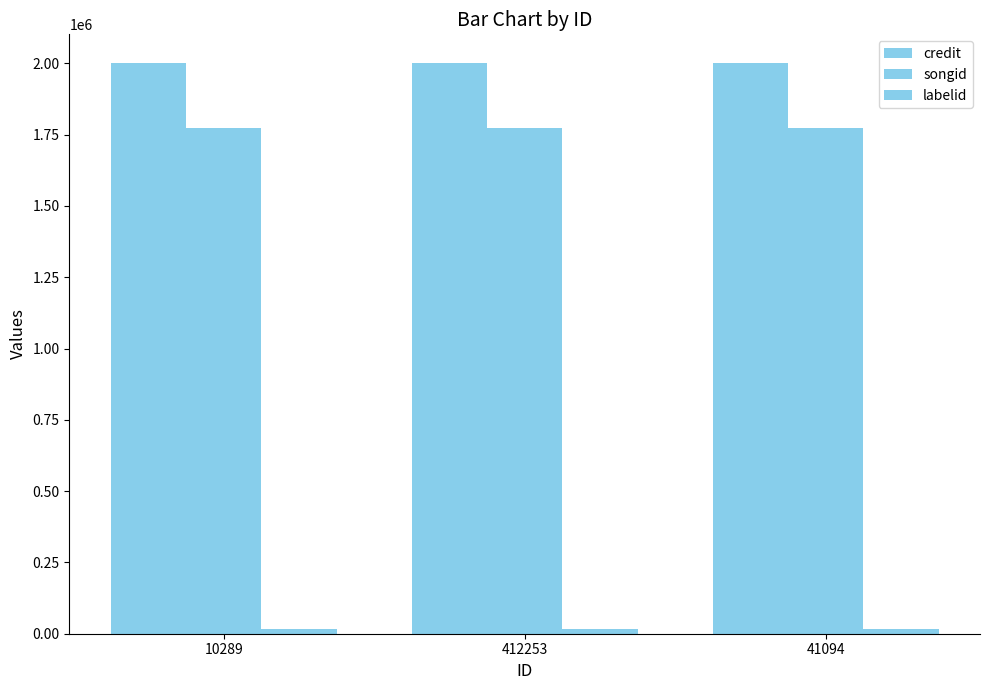

What is the minimum value for songid?

1773460